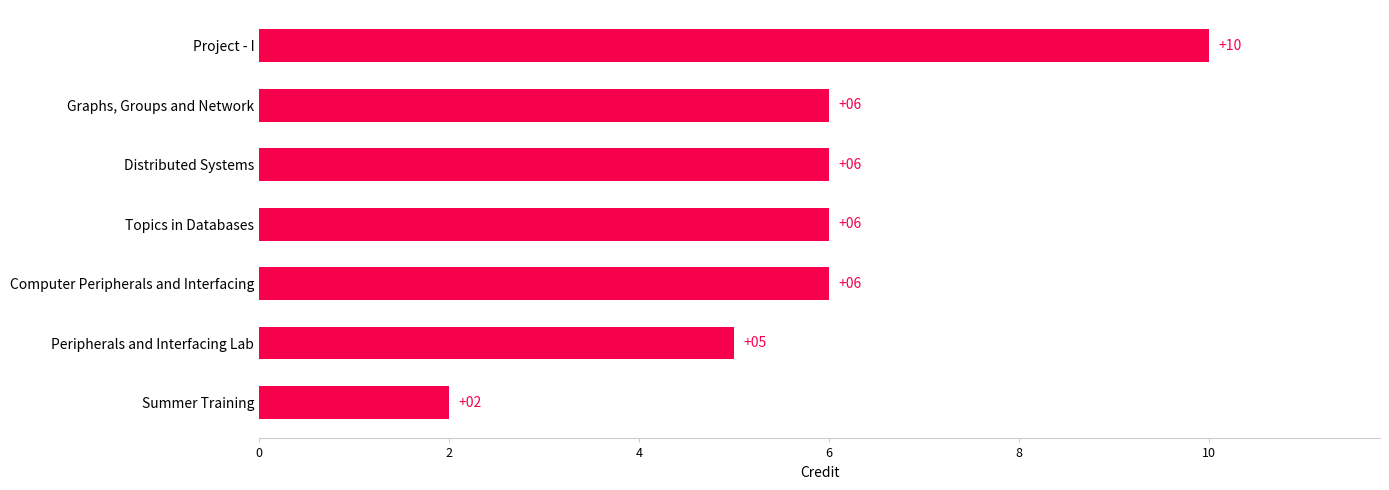

True or false: the data shows 10 at Project - I.

True